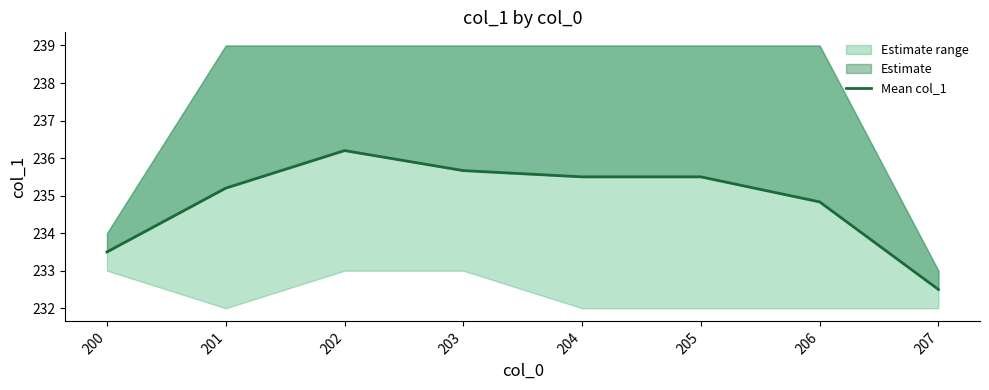

What is the sum of the values at 200 and 206?

468.3